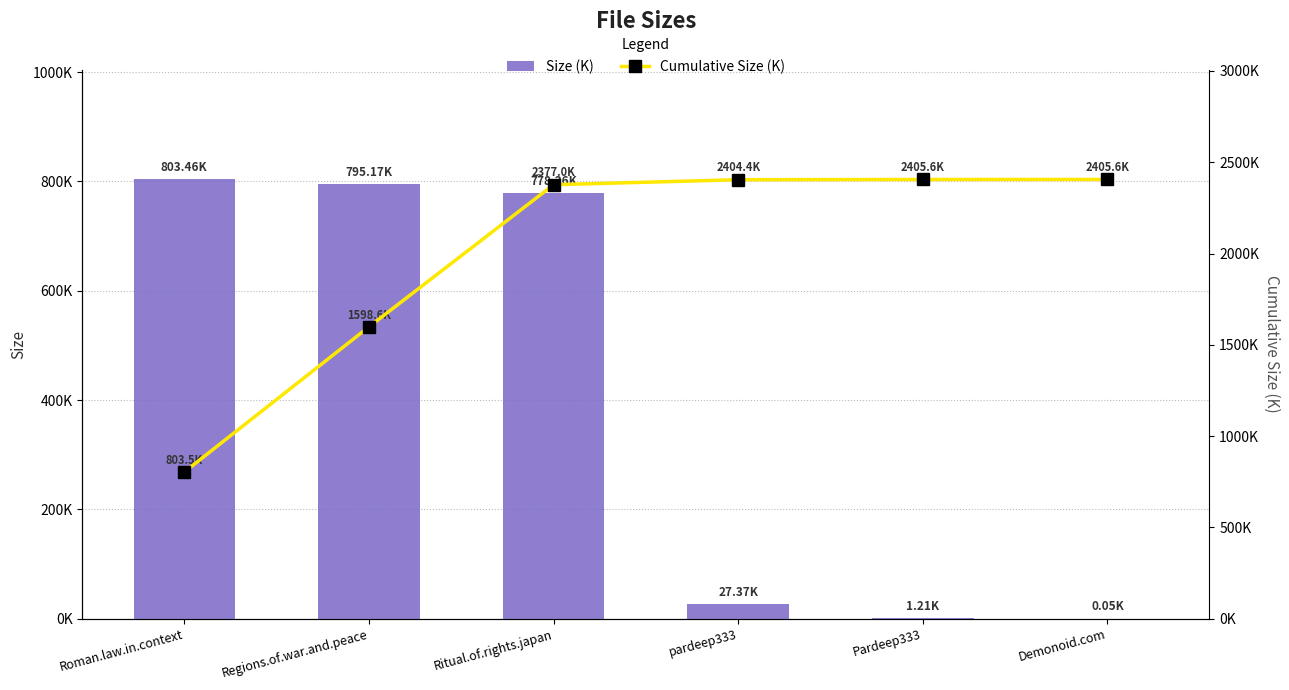

At Roman.law.in.context, list the series in order from smallest to largest.

Size (K), Cumulative Size (K)